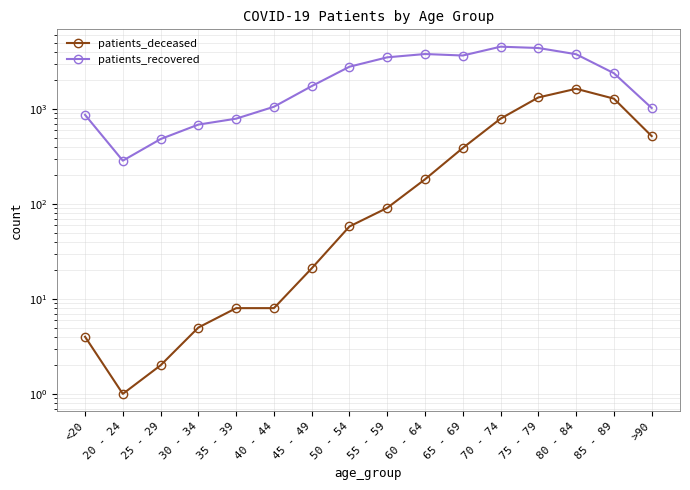

At which category does patients_deceased reach its first local valley?

20 - 24